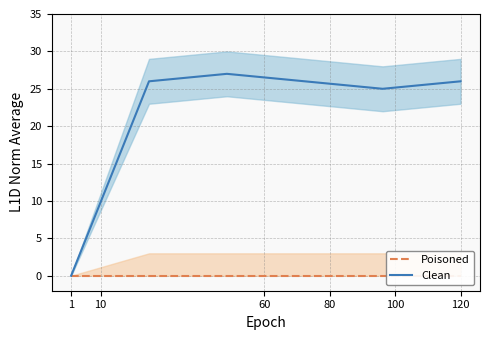

How many categories are shown in the chart?

6